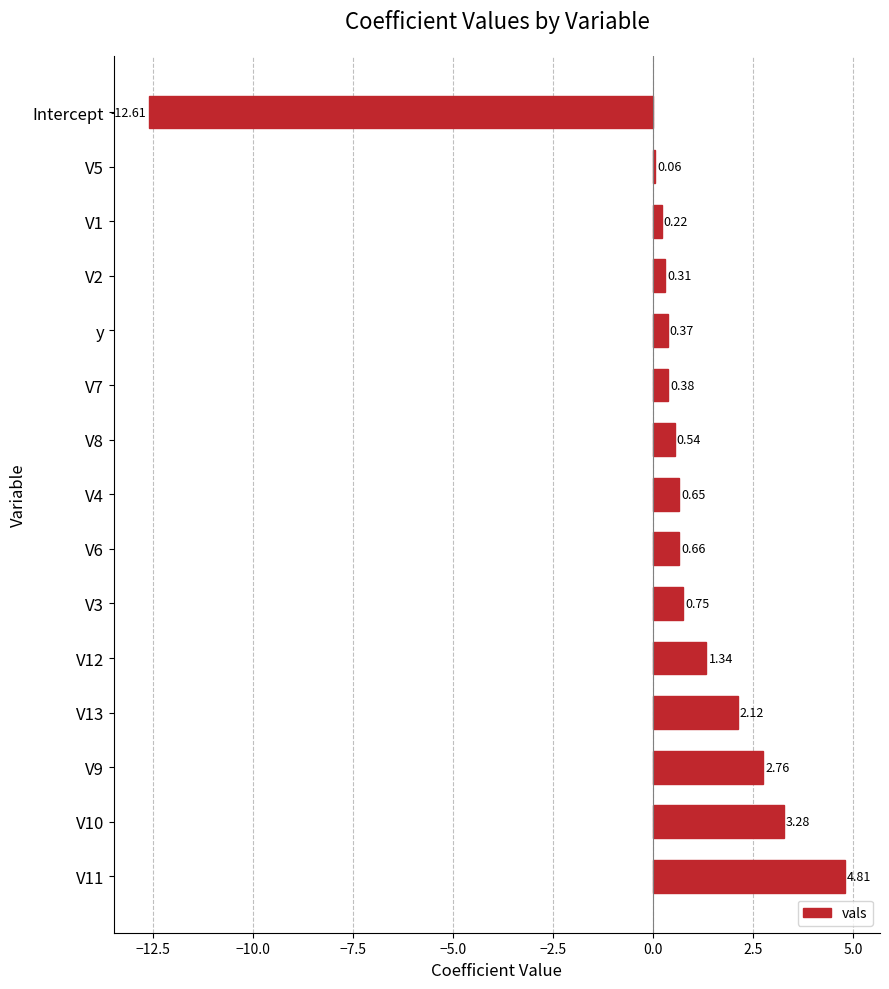

What is the sum of all values?

5.6